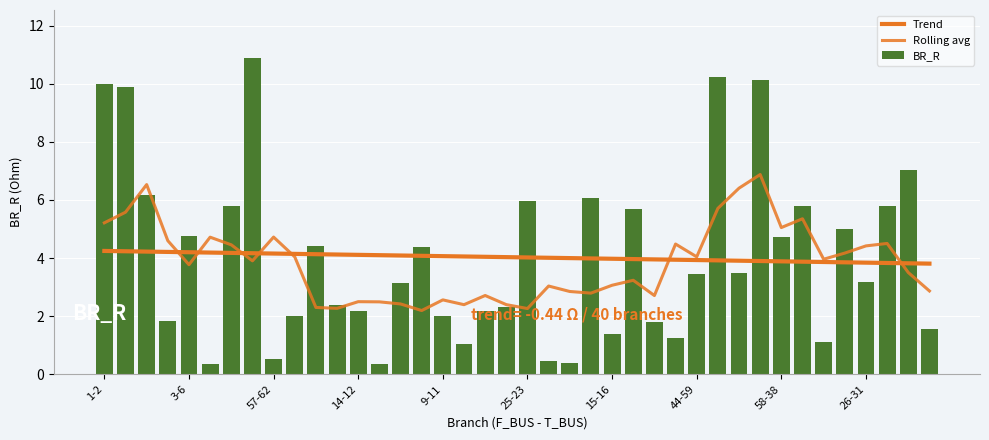

Does the chart contain any negative values?

No